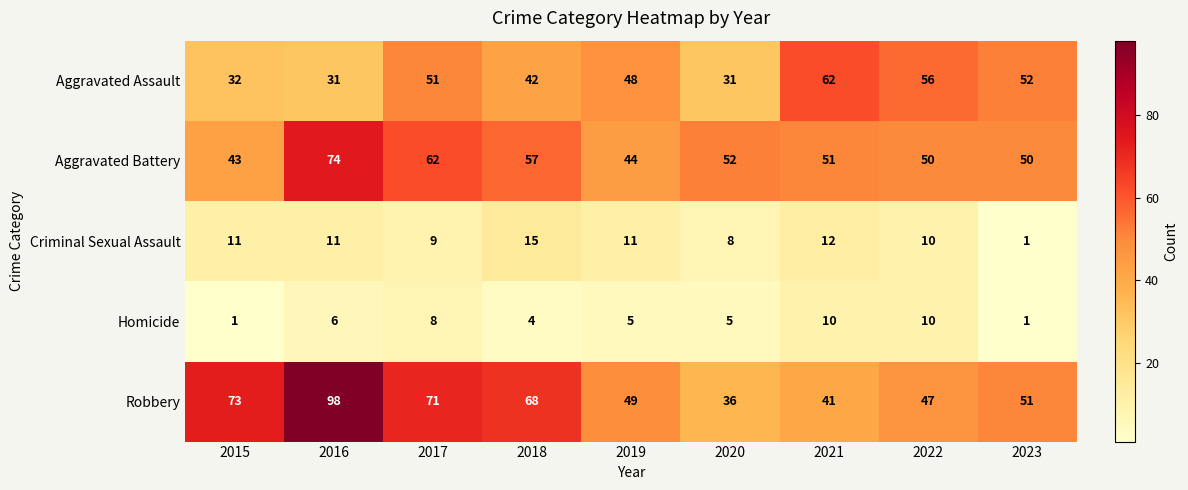

List the series in order of their peak value, lowest first.

Homicide, Criminal Sexual Assault, Aggravated Assault, Aggravated Battery, Robbery